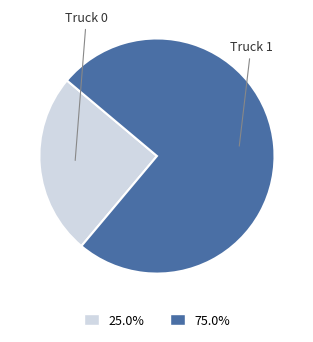

To the nearest percent, what percentage of the pie is Truck 1?

75%